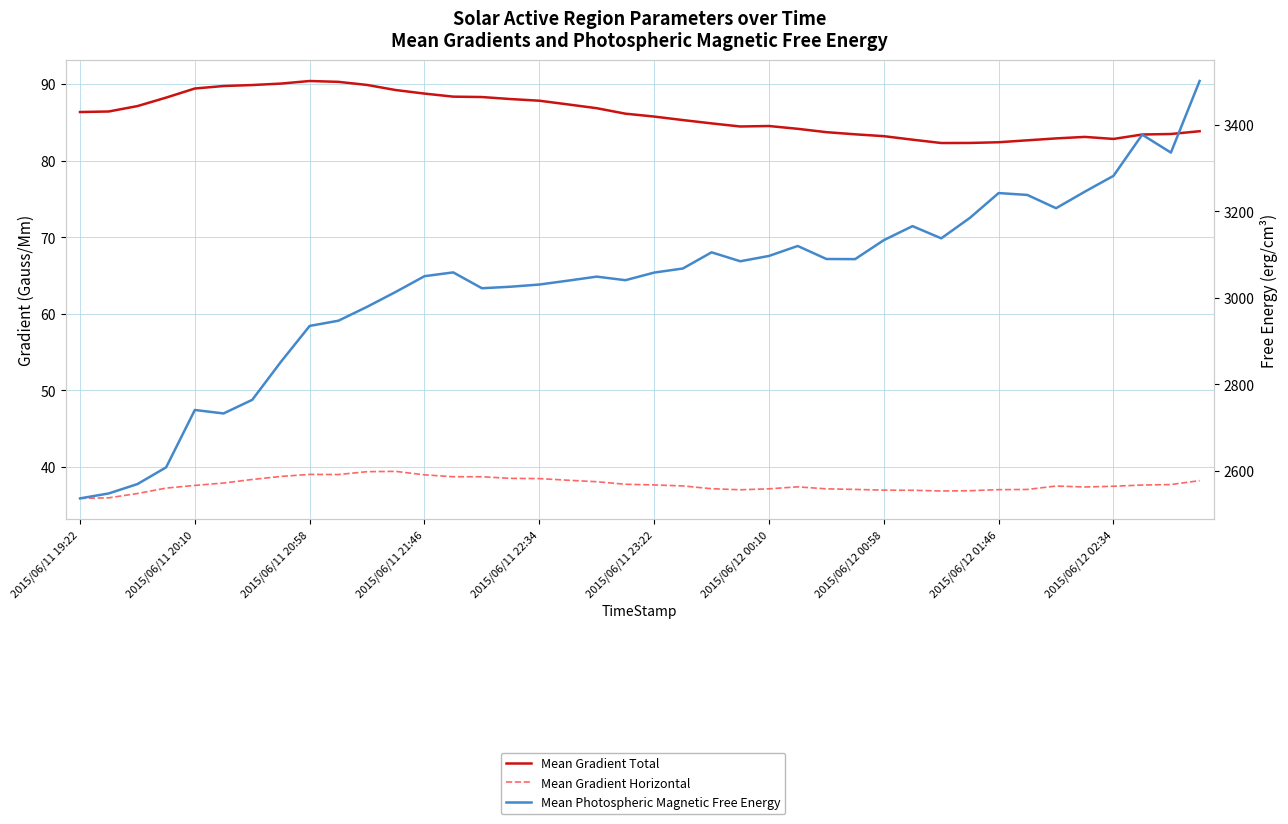

What is the total value across all series at 34?

3327.7